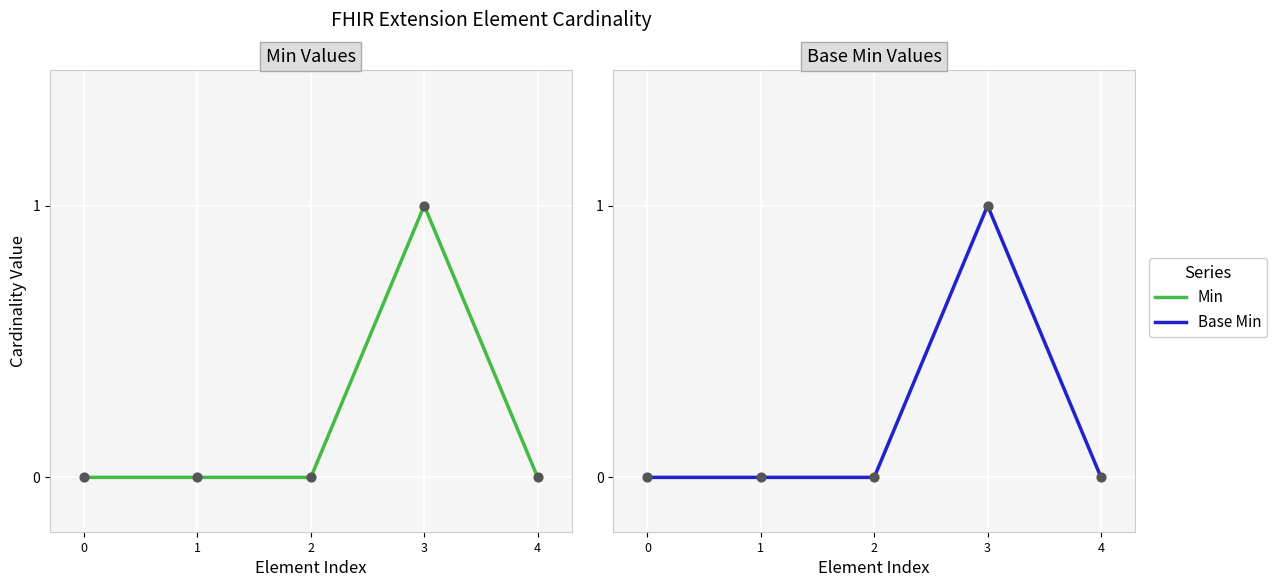

Is the value of Min at 3 greater than the value of Base Min at 1?

Yes